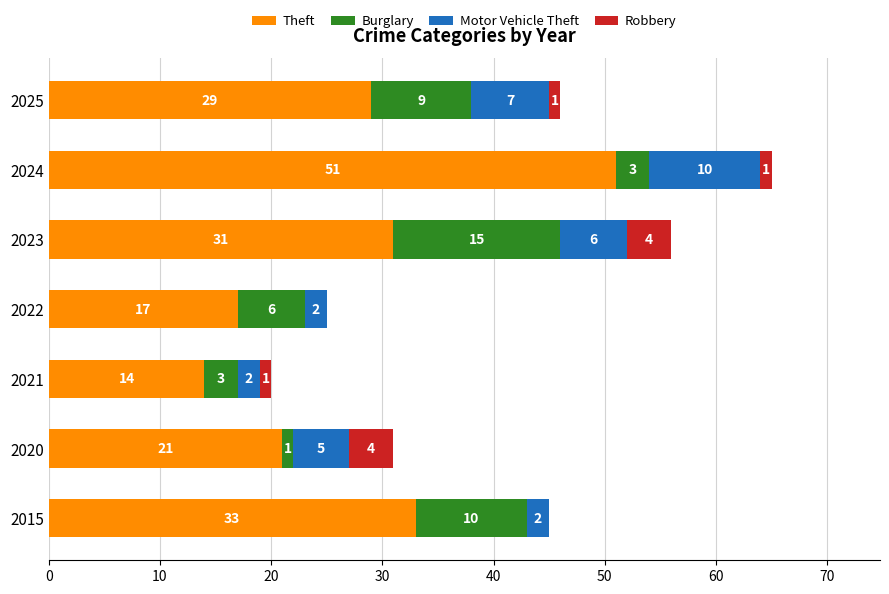

Which category has the highest value in the Theft series?

2024